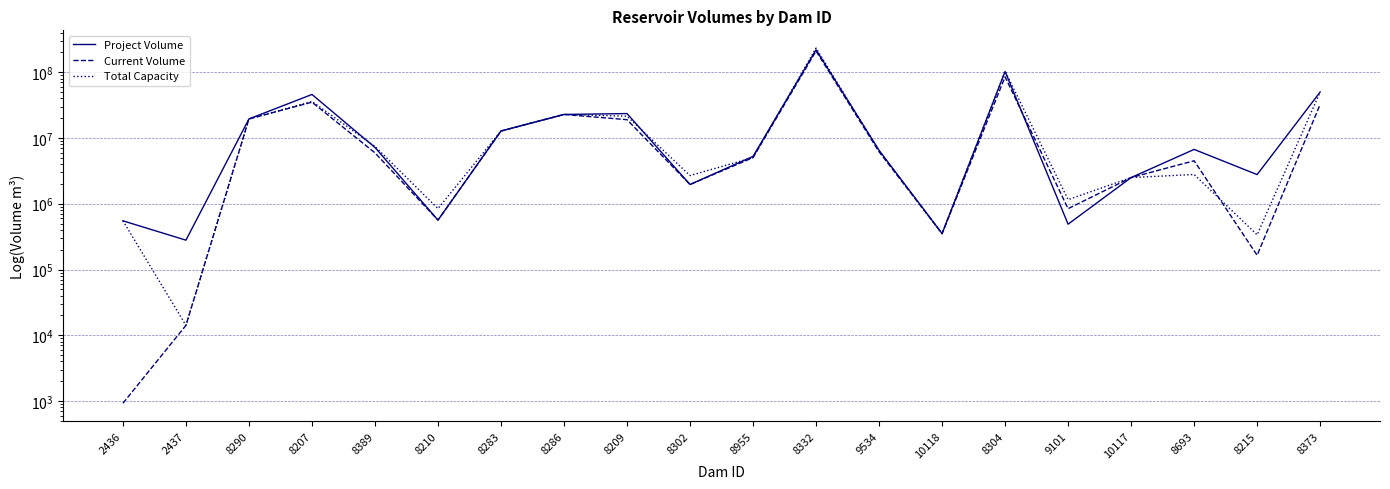

Which series has the largest range (max minus min)?

Total Capacity